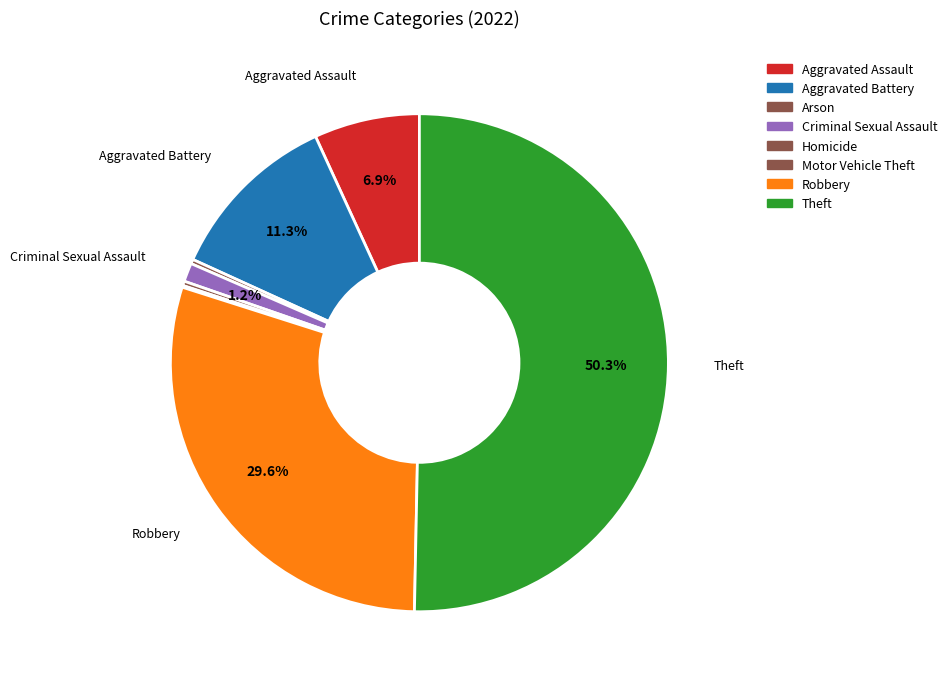

Does Theft represent more than half of the total?

Yes